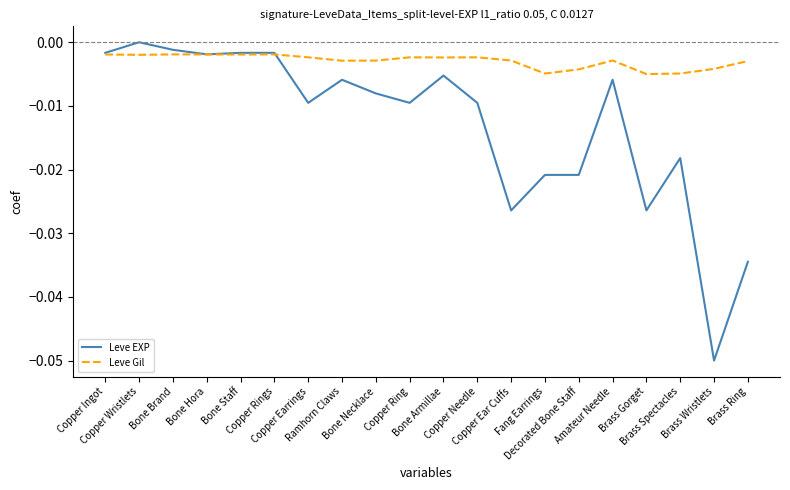

Which series has the largest total across all categories?

Leve Gil